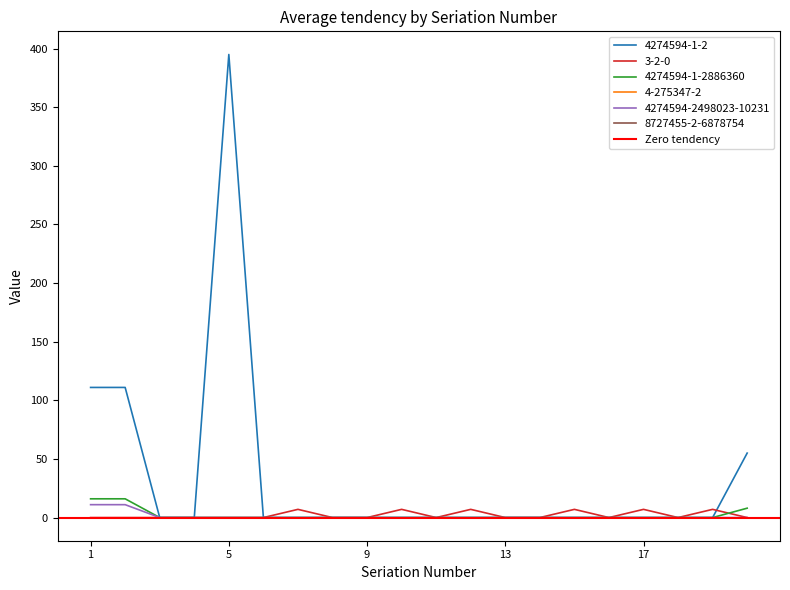

The value of 4274594-1-2 at 3 is 0. True or false?

True